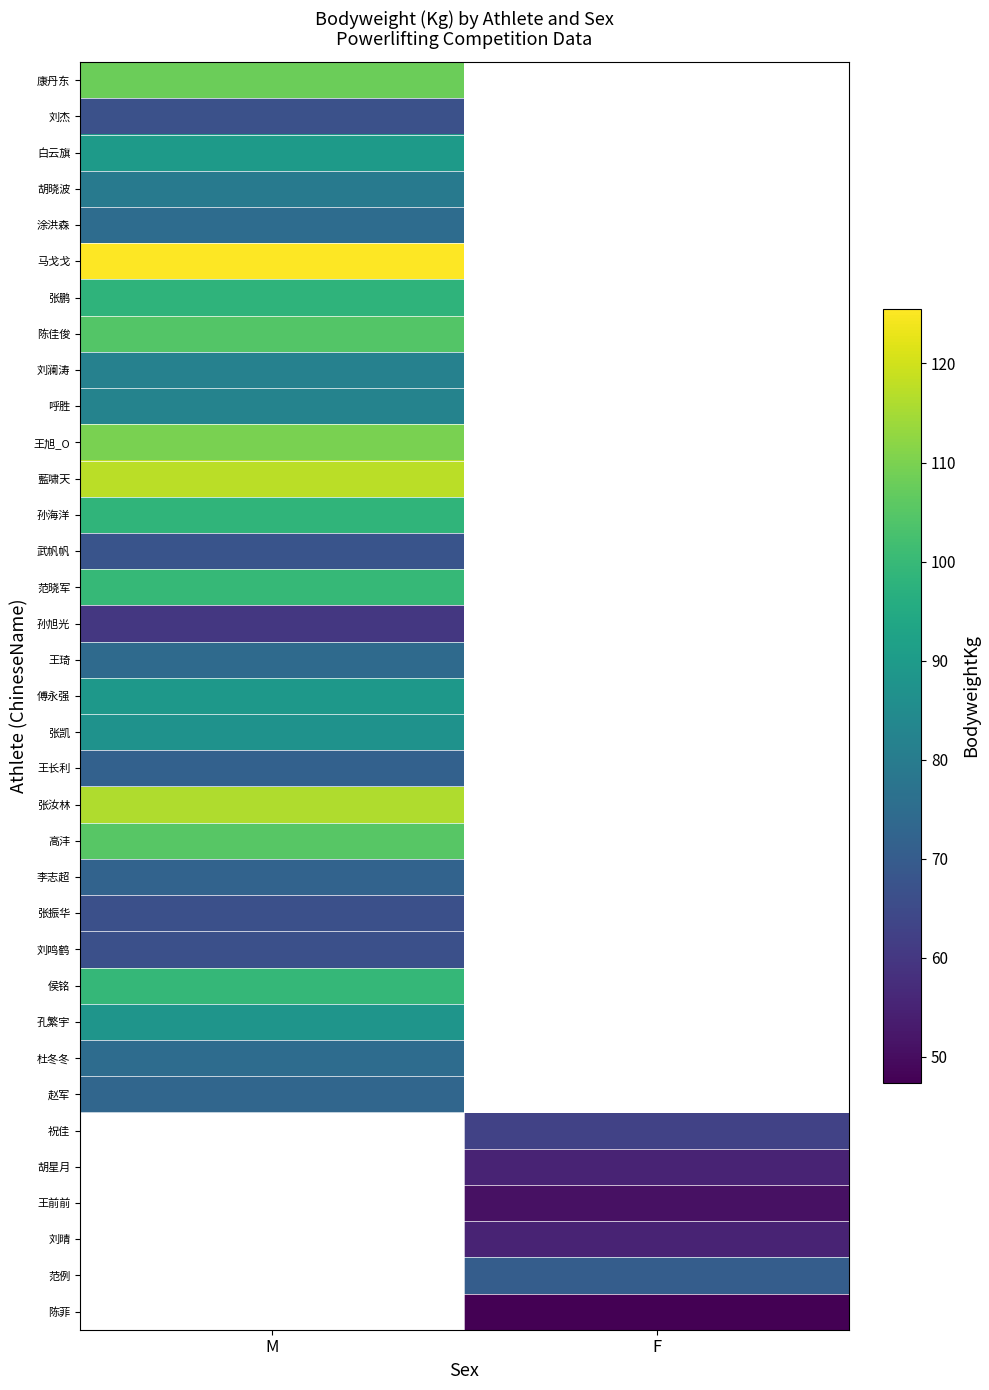

How many distinct data groups are displayed?

35